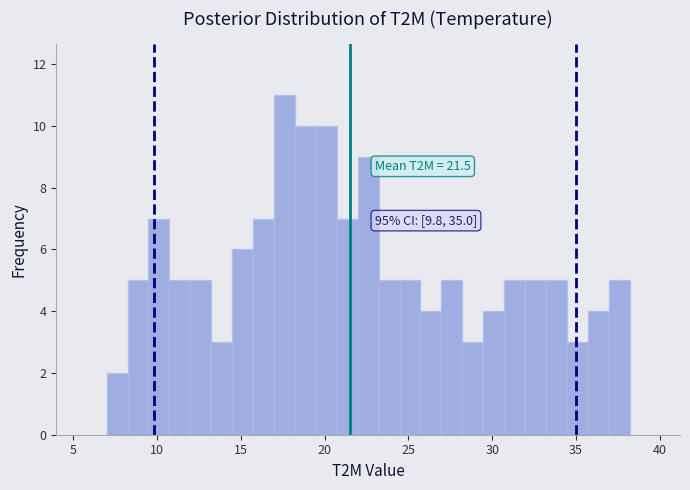

Read against the x-axis, roughly where is the centre of the tallest bar?

17.5